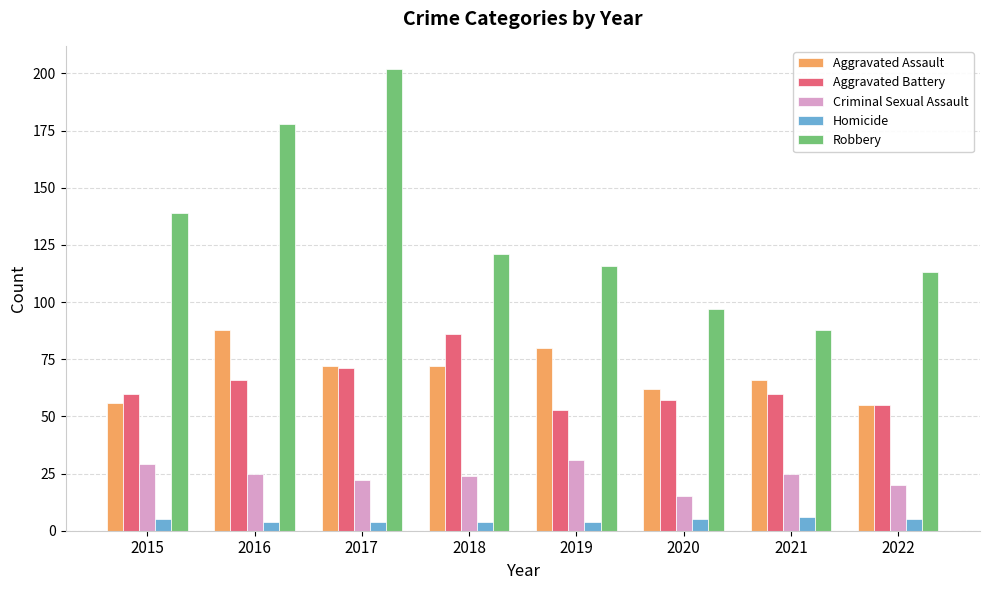

How many groups of bars are there?

8